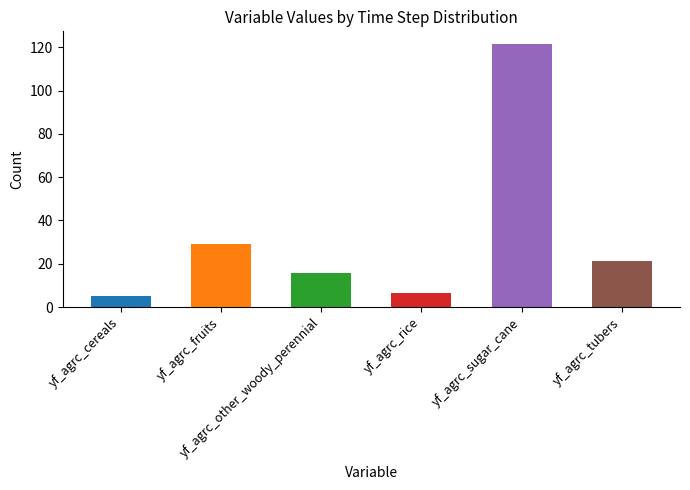

Reading left to right, what are all the values shown in this chart?

5.0	29.2	15.5	6.4	121.3	21.0